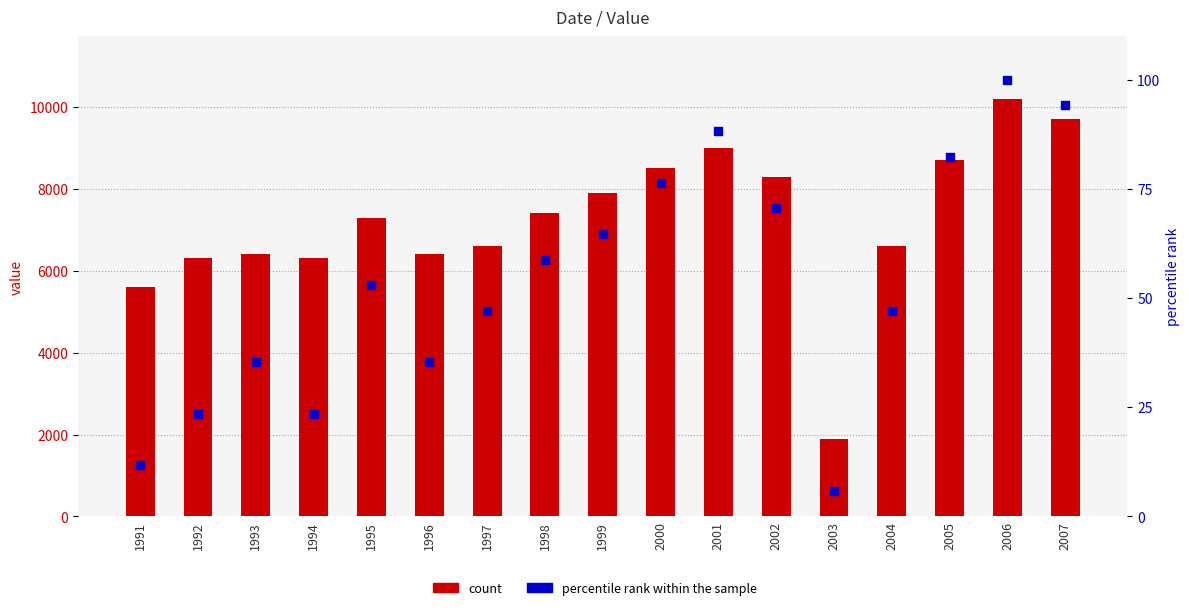

Which series contains the lowest Y value?

percentile rank within the sample